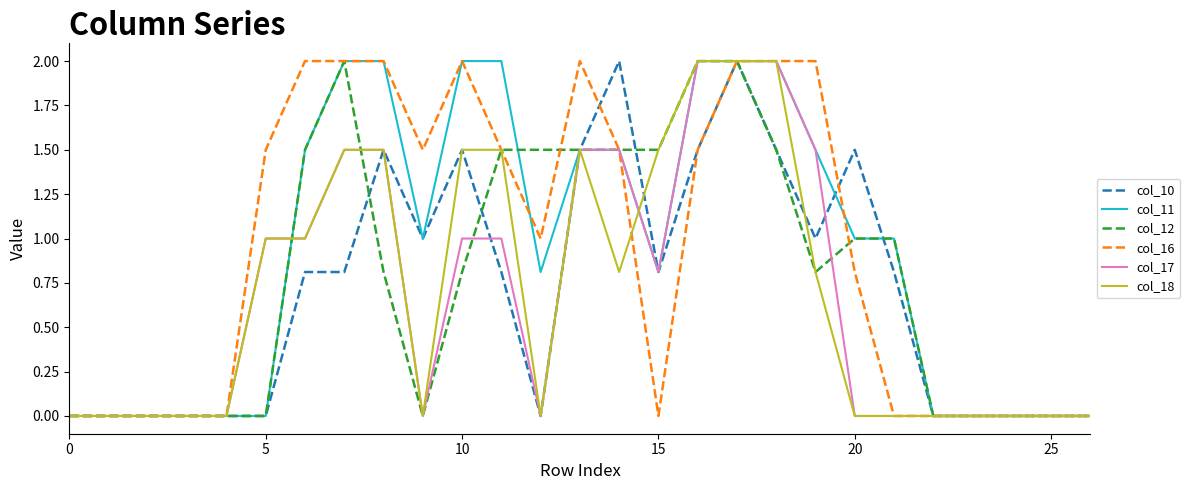

How many col_16 values are between 0 and 2?

27